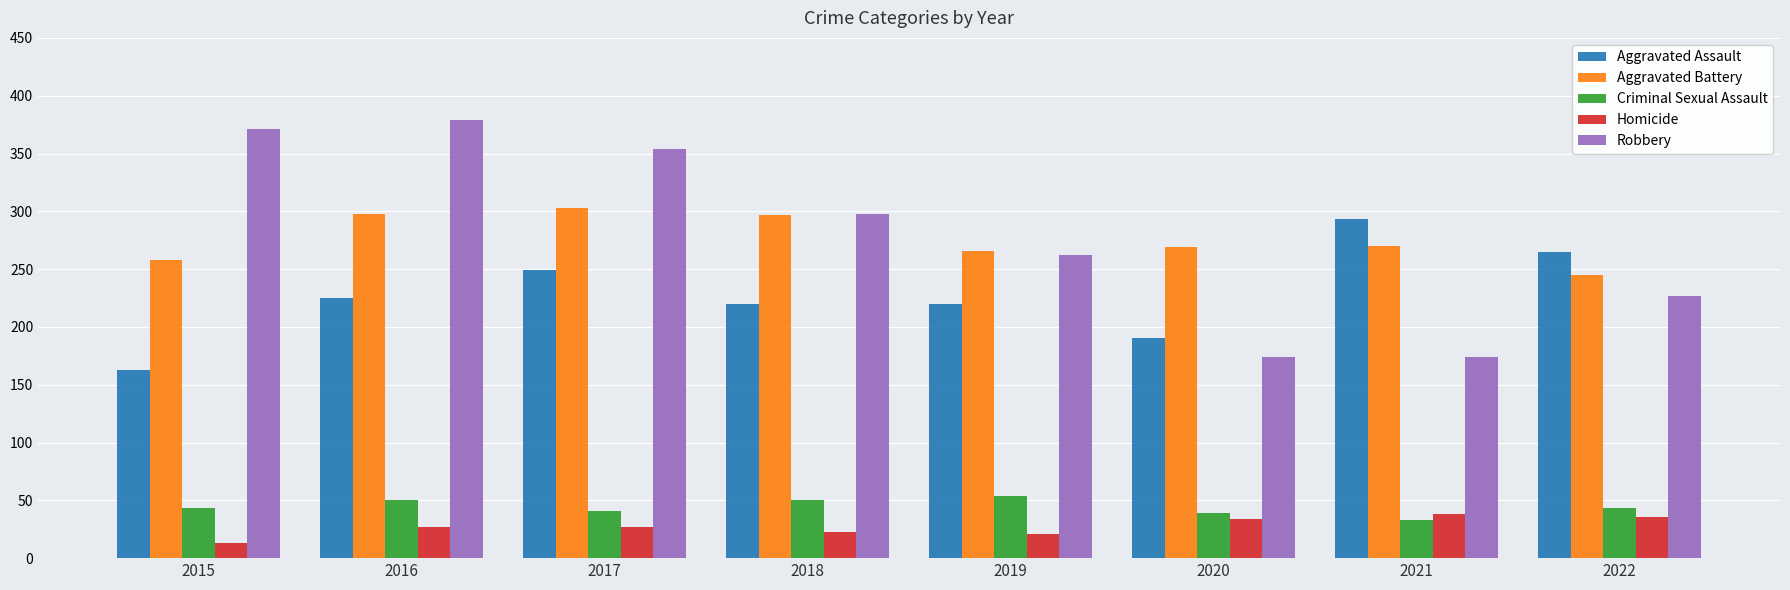

What is the sum of the Homicide values at 2017 and 2022?

63